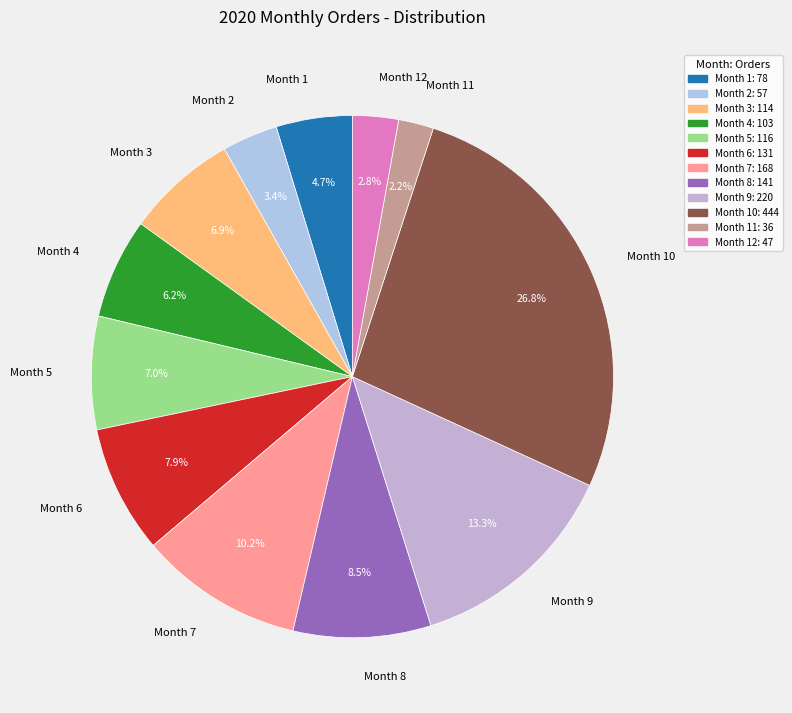

What is the ratio of the value at Month 4 to the value at Month 8?

0.7